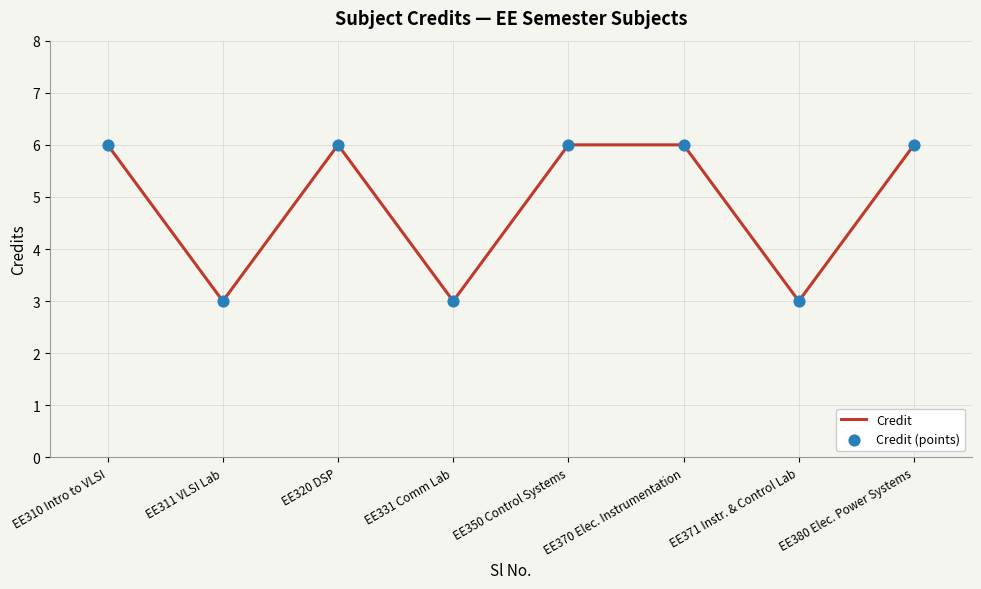

What position from the left is EE310 Intro to VLSI?

1